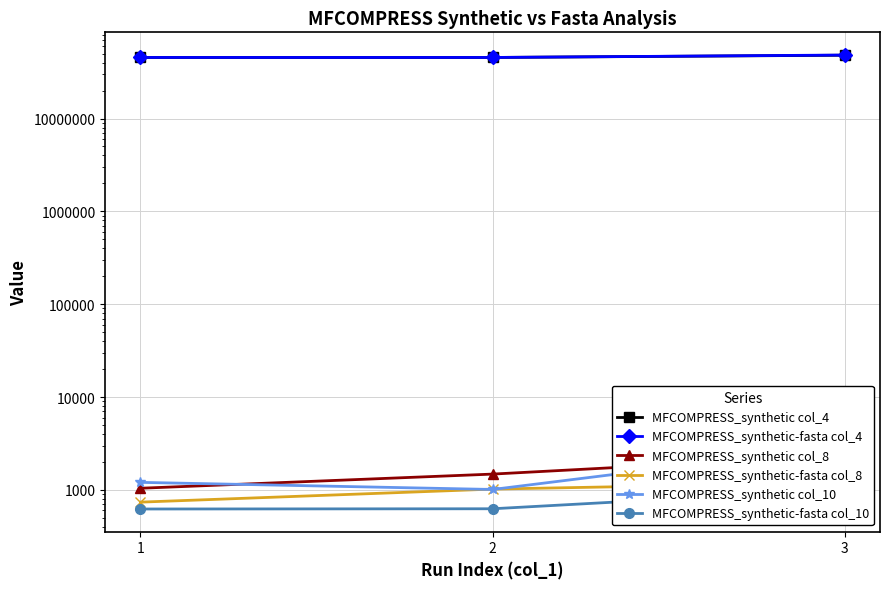

What is the maximum value shown in the chart?

48290419.0